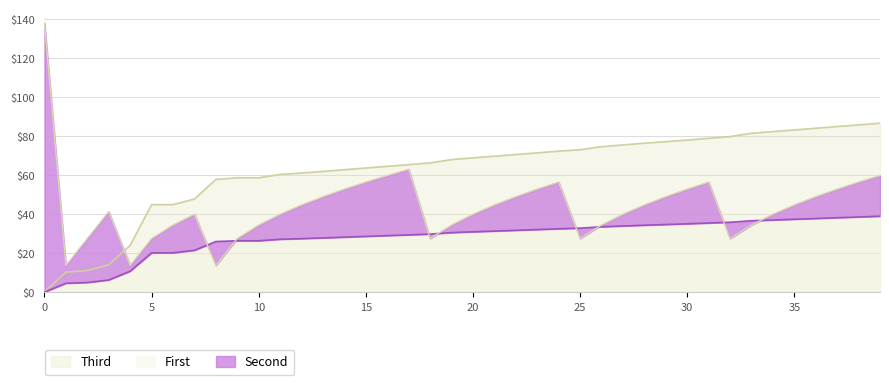

True or false: First and Third cross at least once.

True